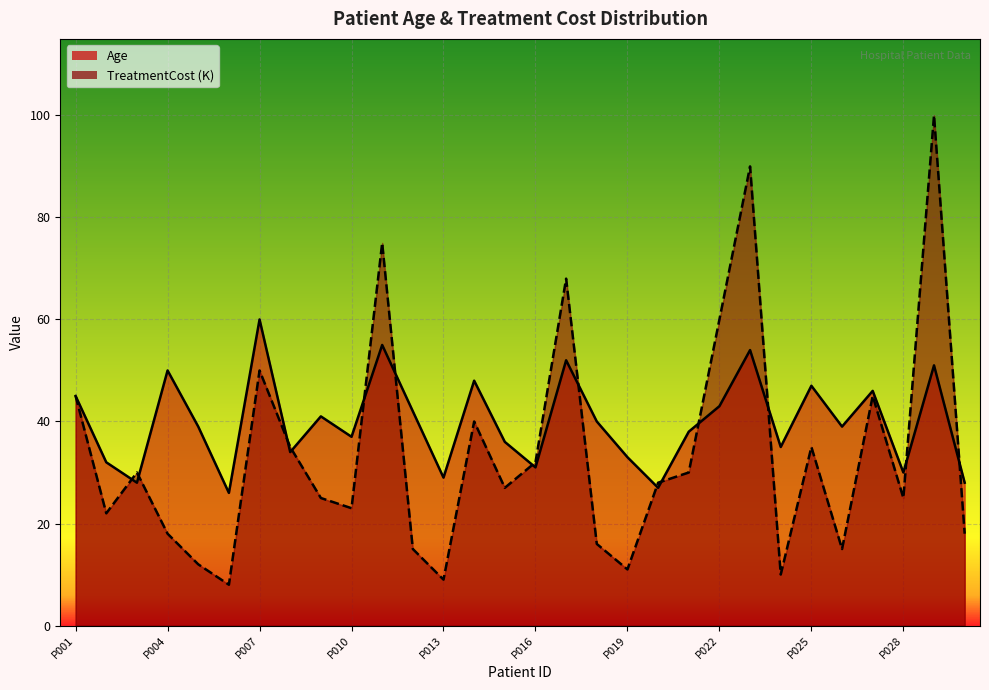

Between P018 and P022, which series saw the biggest shift?

TreatmentCost